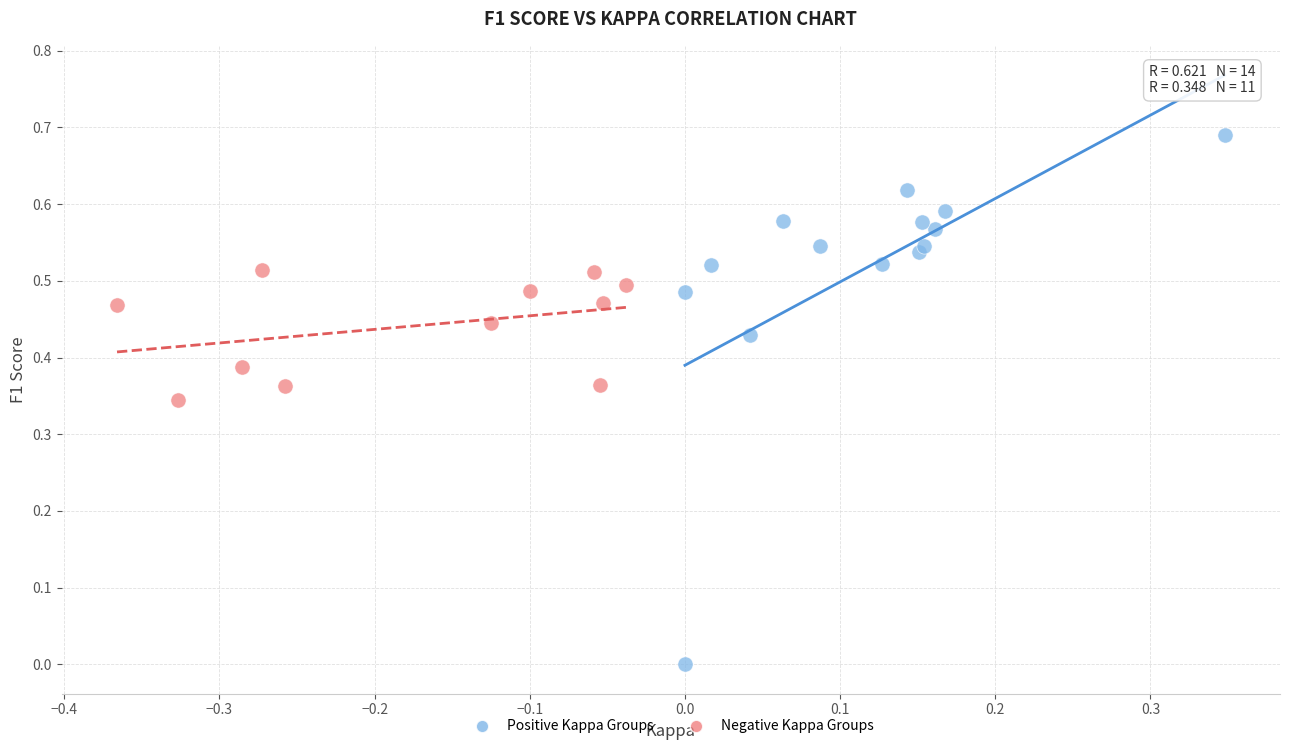

Which series has the largest Y range (max minus min)?

Positive Kappa Groups